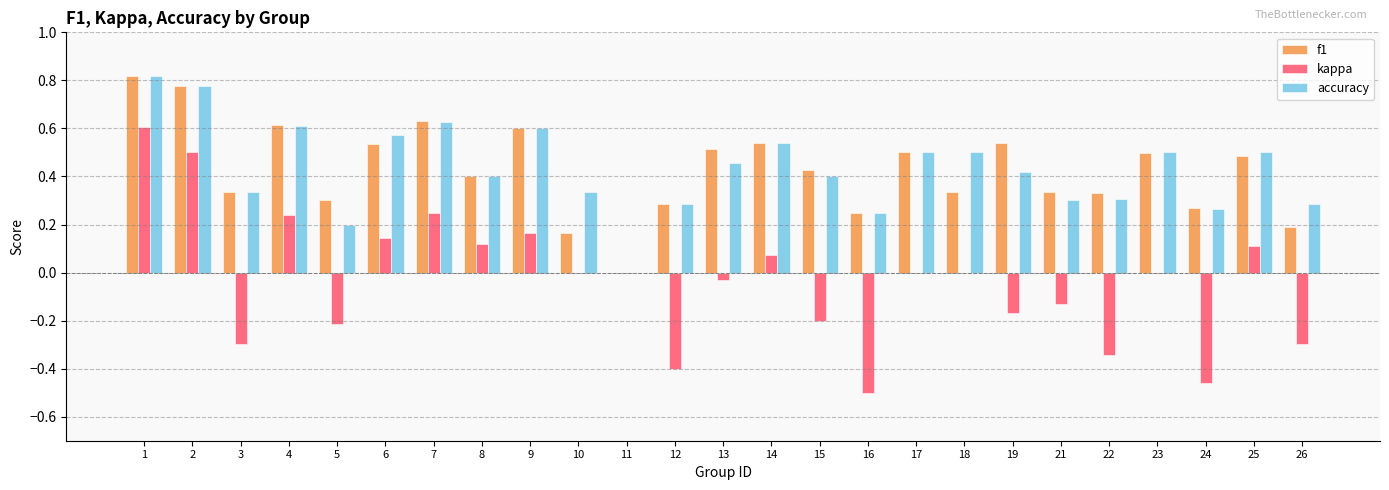

Where is f1 nearest to the value 0?

11